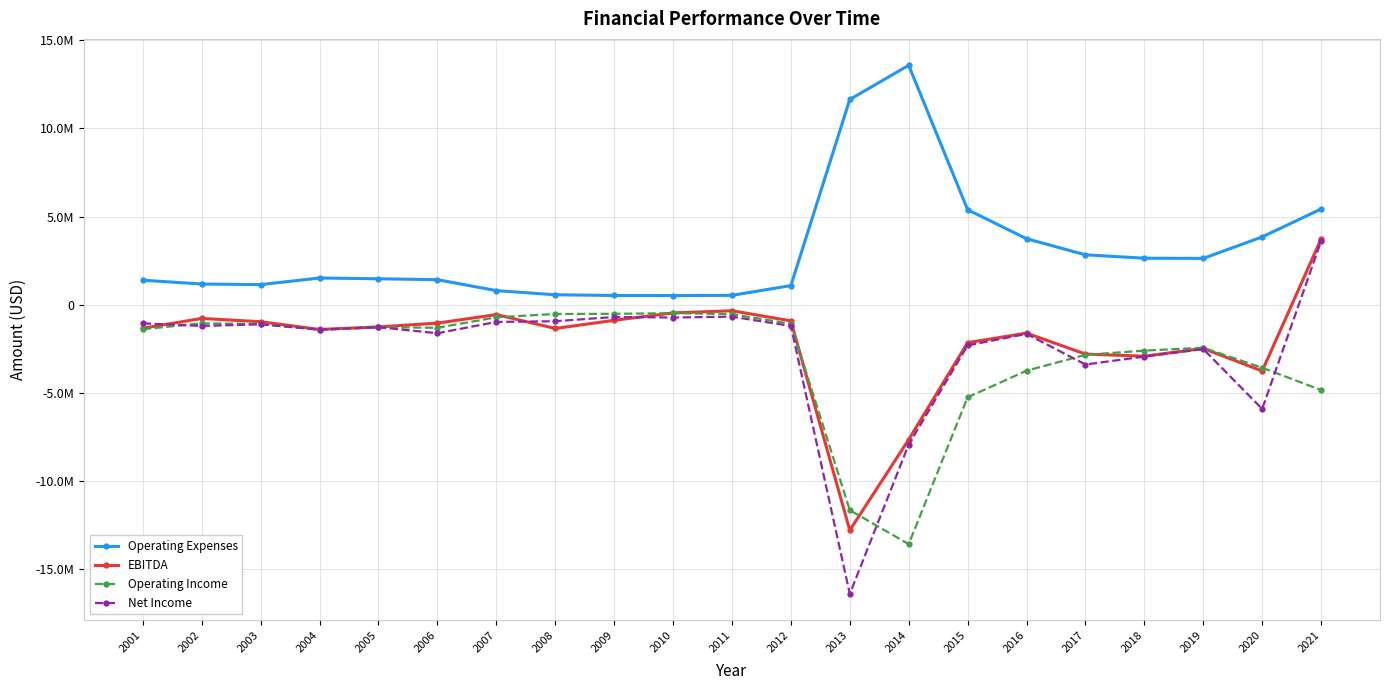

Does the chart have visible grid lines?

Yes